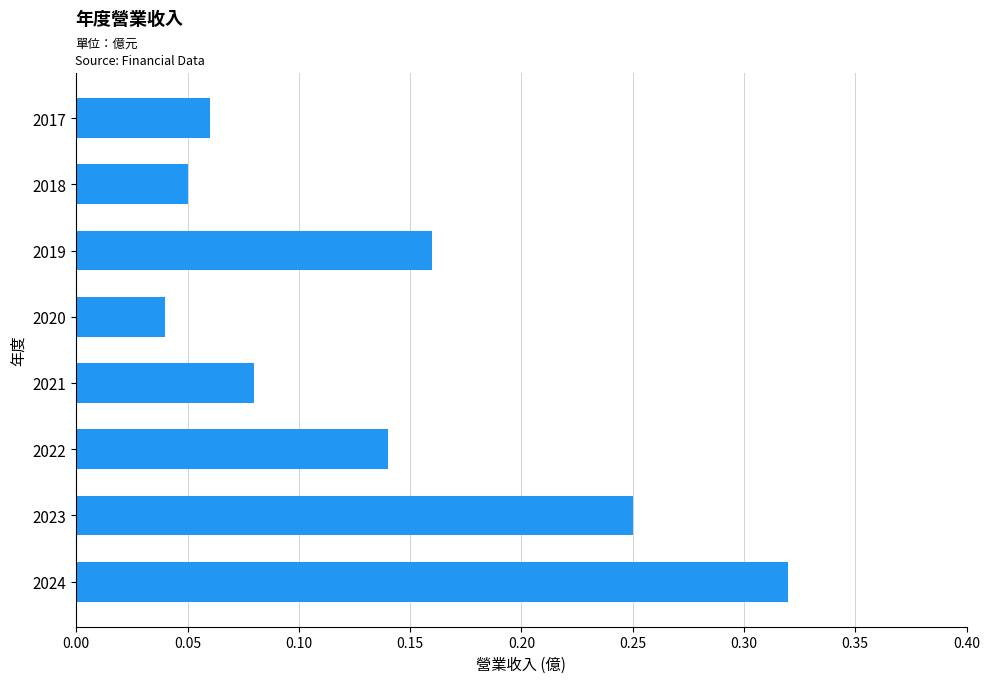

What is the sum of all values?

1.1